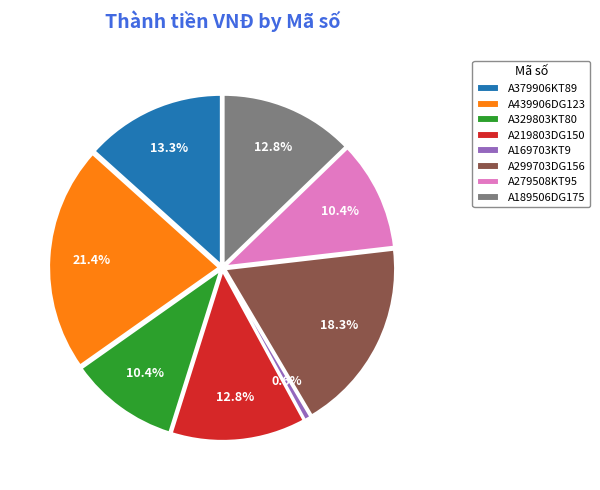

True or false: A299703DG156 accounts for 18% of the total.

True